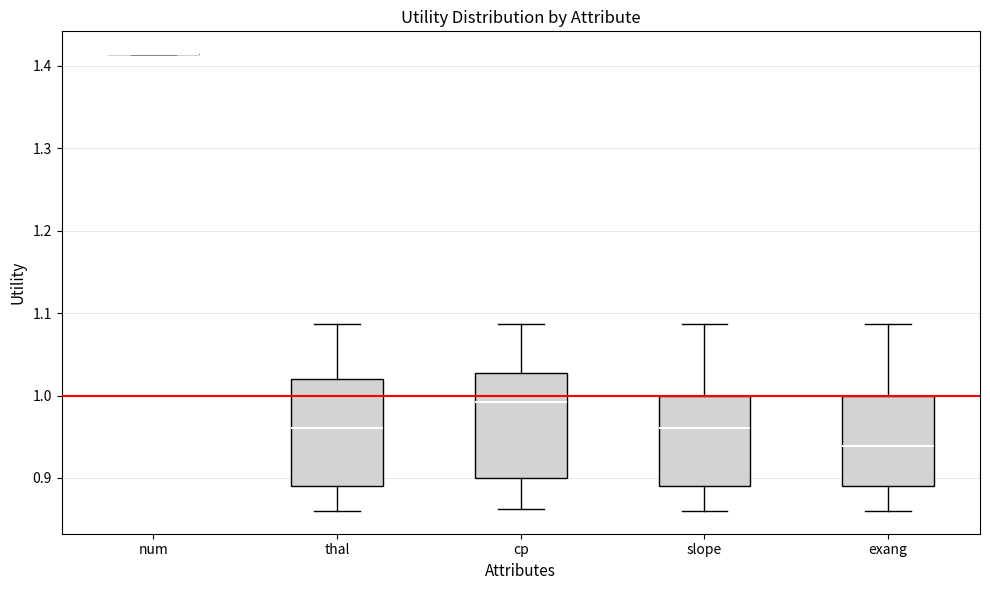

Where does the lower whisker of the box for thal end on the y-axis? The values are not printed on the chart, so give them approximately, as read against the axis.

0.86